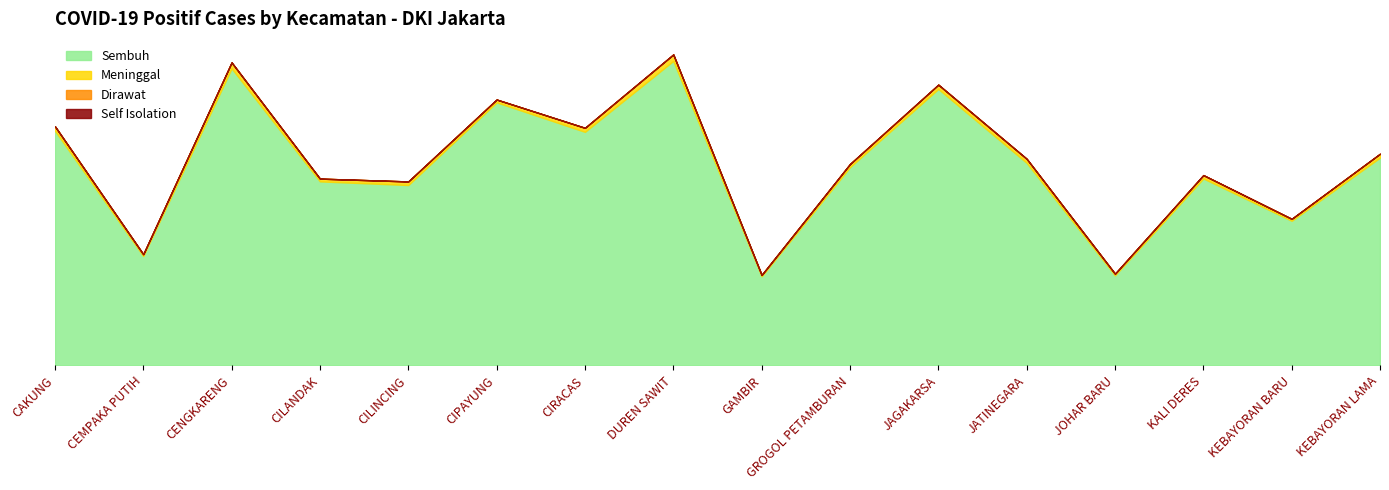

What is the greatest value displayed?

28868